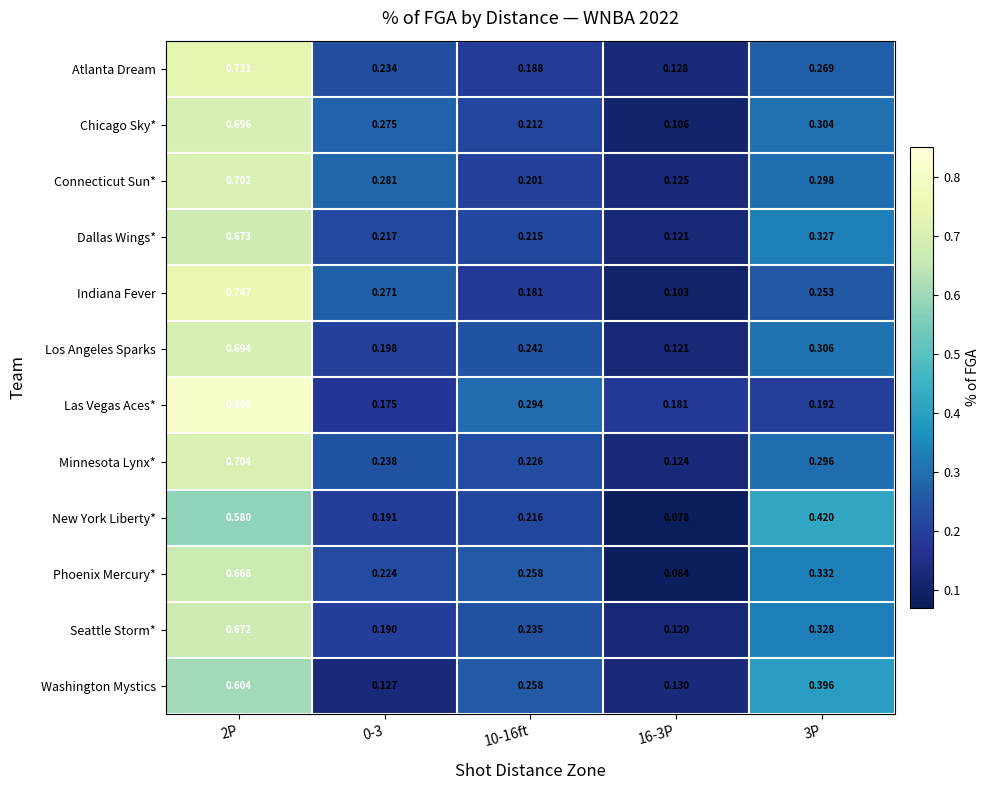

Which series has the widest spread of values?

Indiana Fever